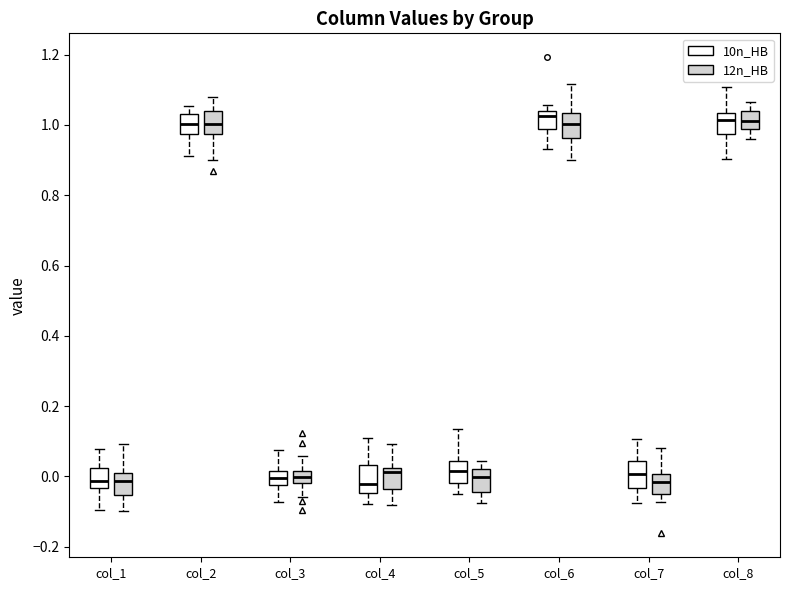

Where is the upper edge of the box for col_6 (10n_HB) on the y-axis? The values are not printed on the chart, so give them approximately, as read against the axis.

1.04